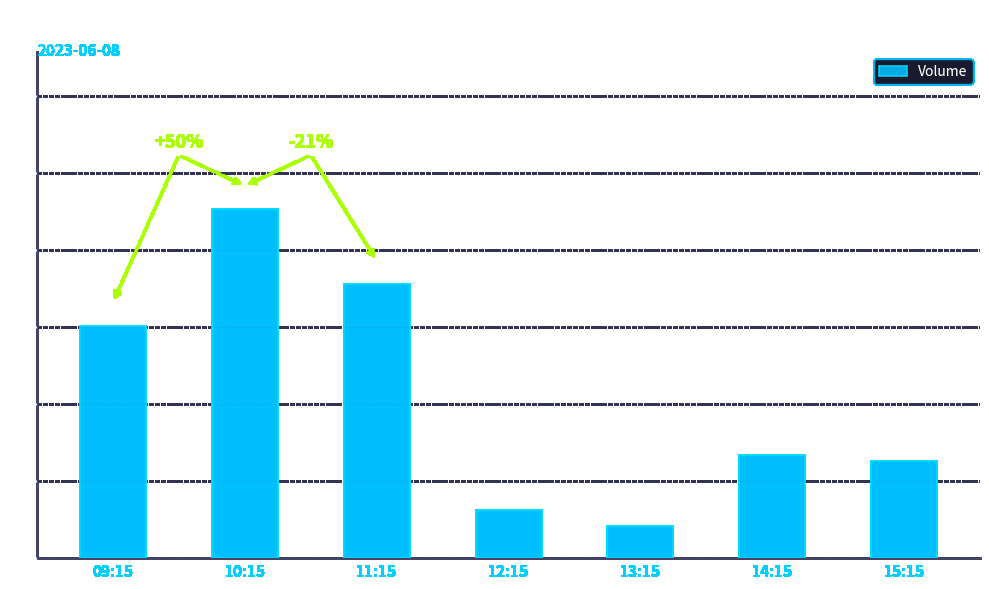

What is the label of the 5th bar from the right?

11:15